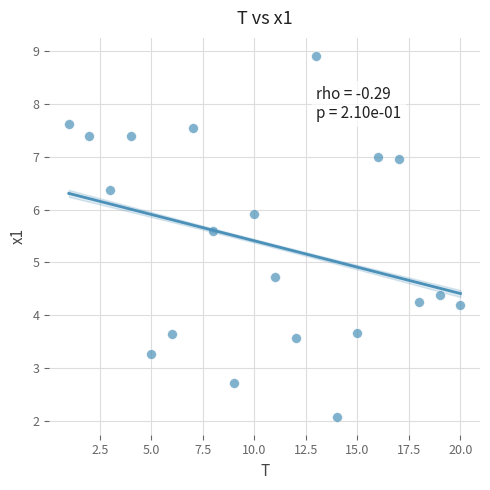

What Y value in the scatter plot is closest to 5?

4.7